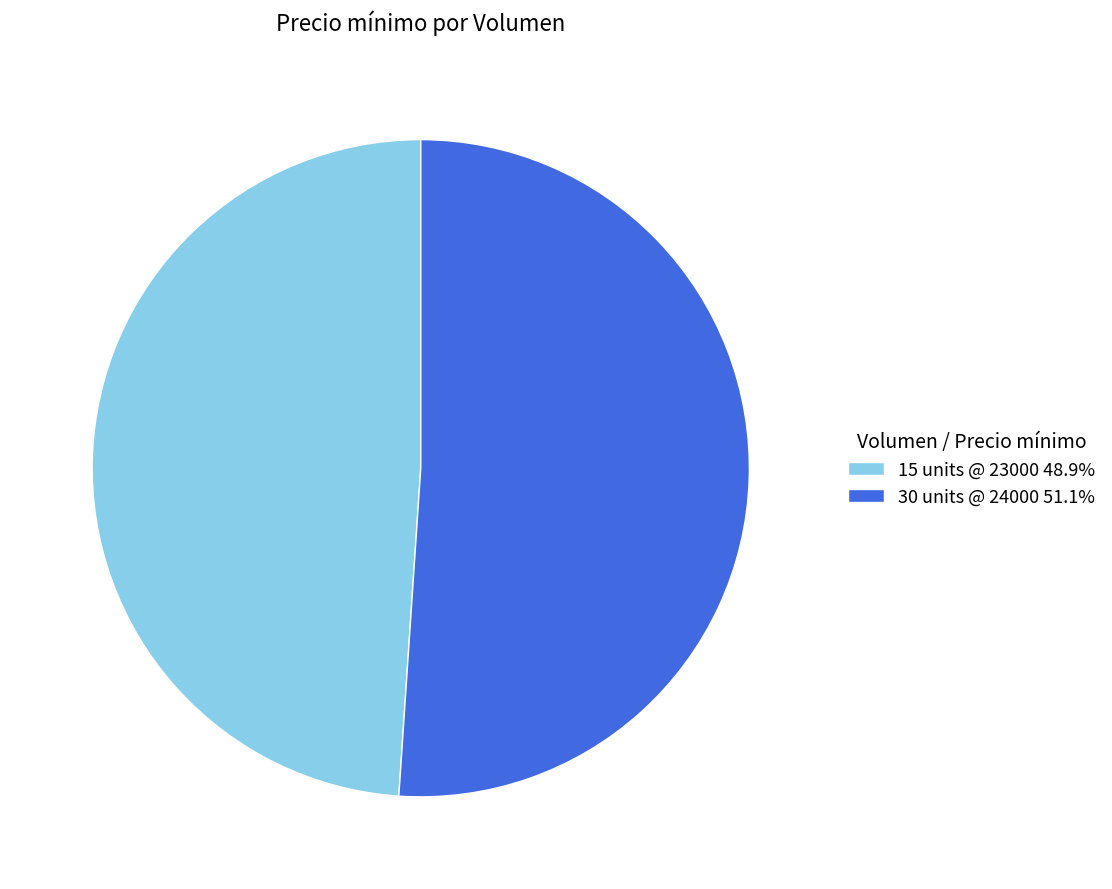

How many segments does this pie chart have?

2